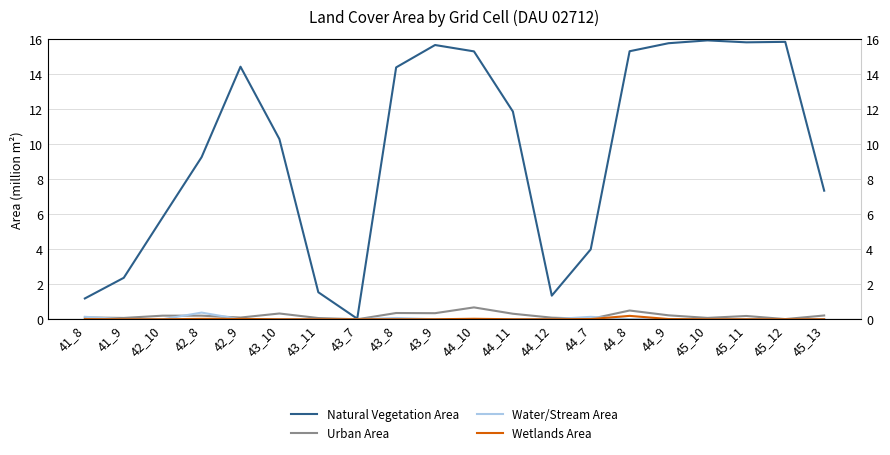

What is the difference between the second highest and minimum values in the Water/Stream Area series?

0.1